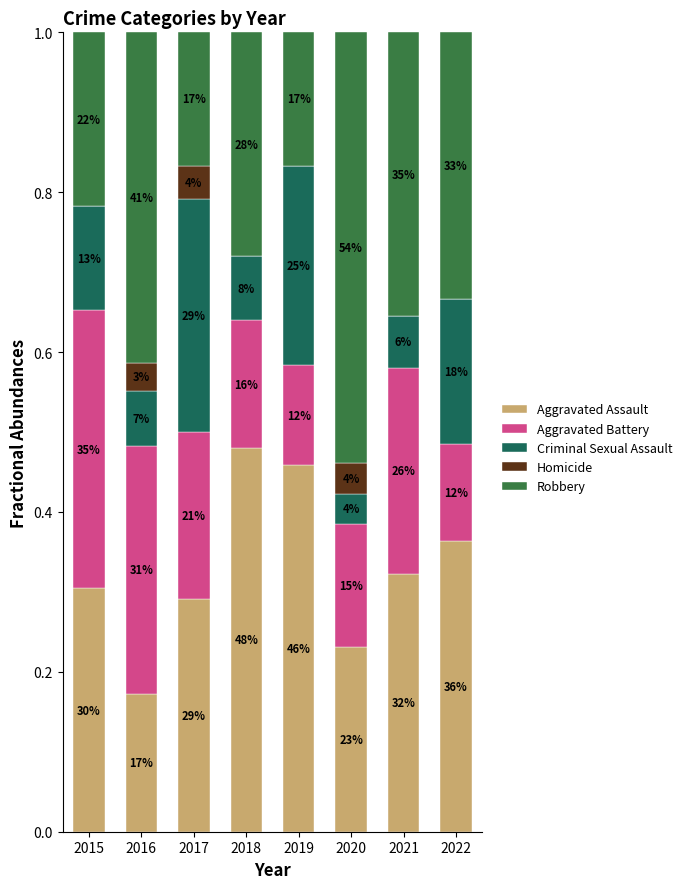

What are all the series names shown in the legend?

Aggravated Assault, Aggravated Battery, Criminal Sexual Assault, Homicide, Robbery